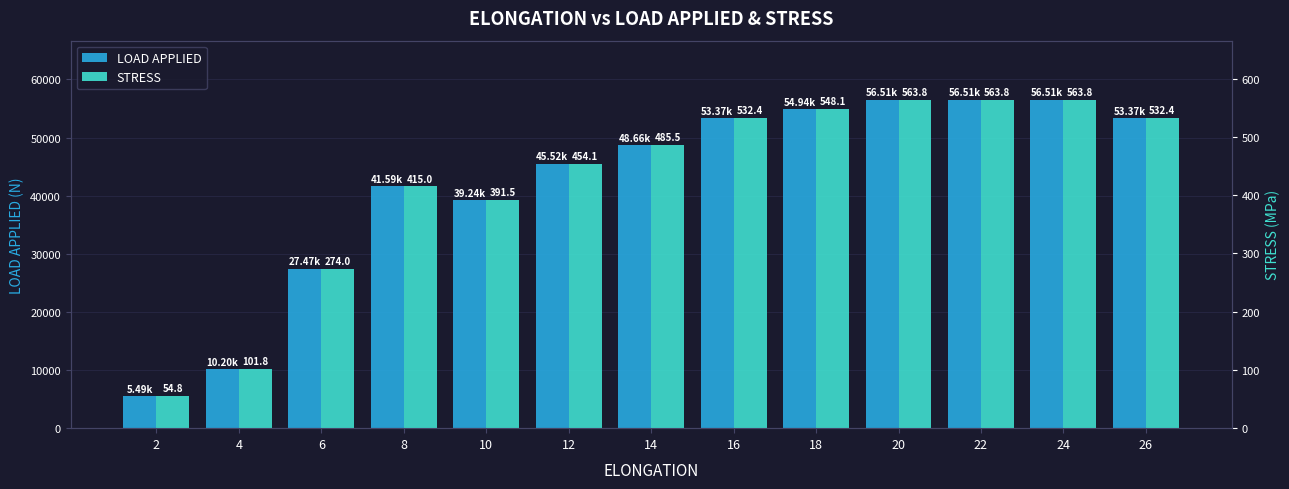

Between 2 and 12, which is larger?

12